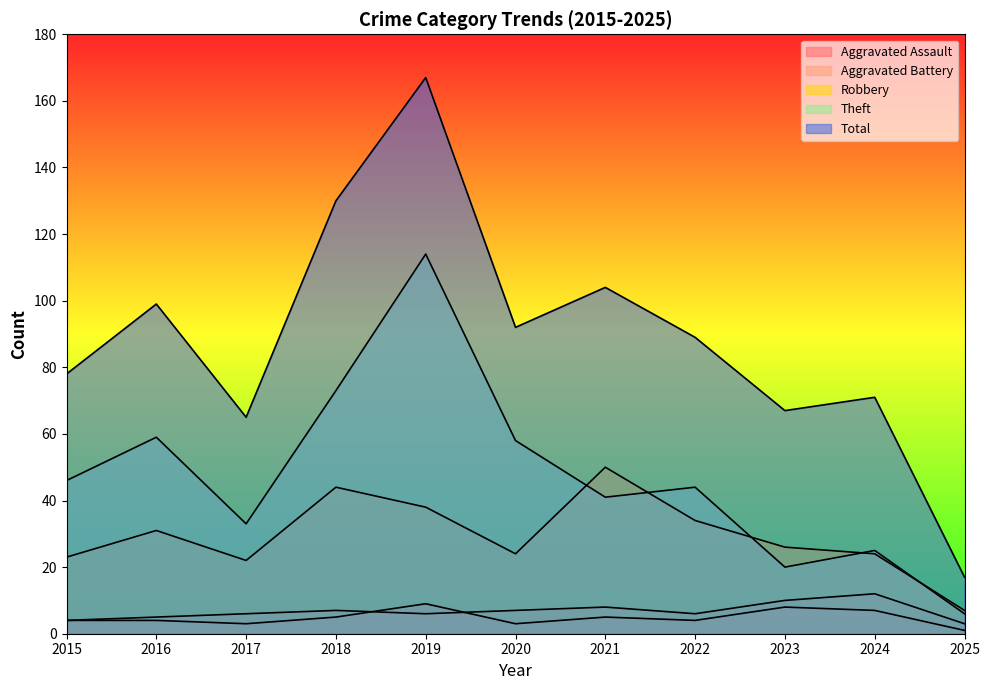

What value does the Total series have at 2015, to the nearest 5?

80